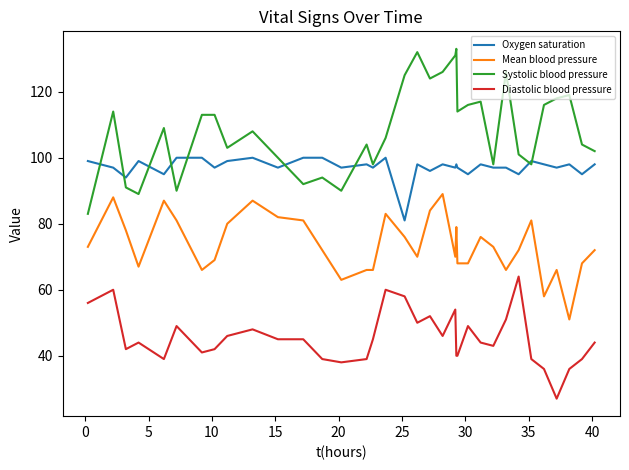

True or false: Oxygen saturation and Mean blood pressure cross at least once.

False